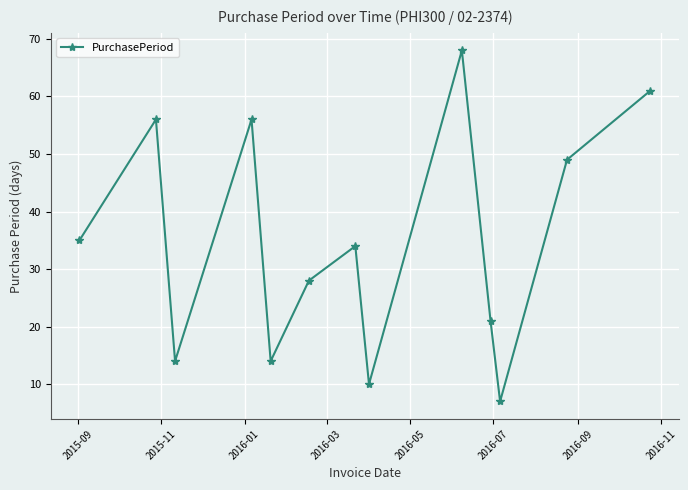

What is the value of the 4th point from the left?

56